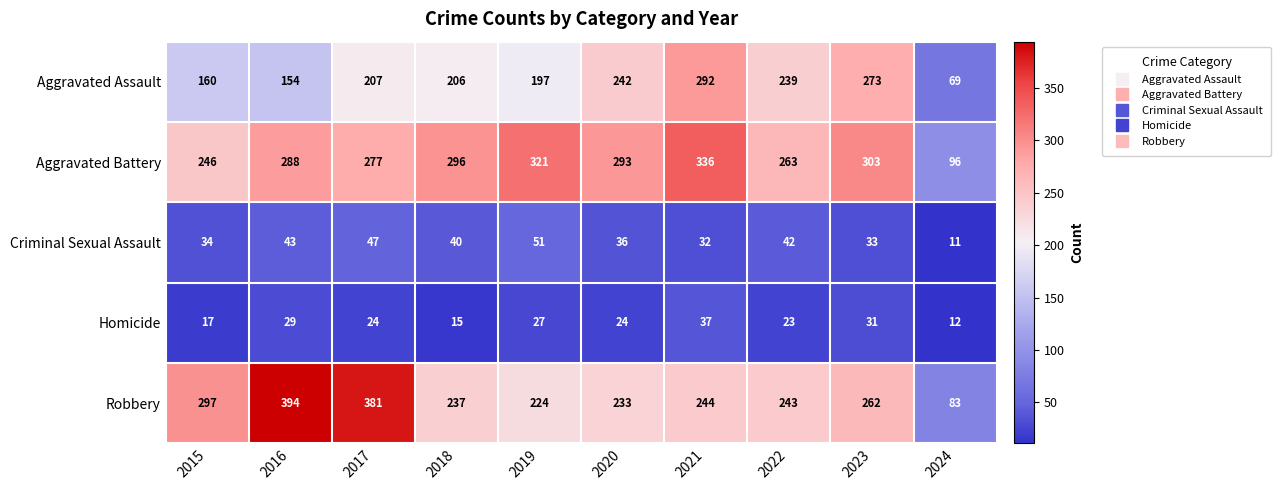

The Criminal Sexual Assault series shows 33 at 2023. True or false?

True